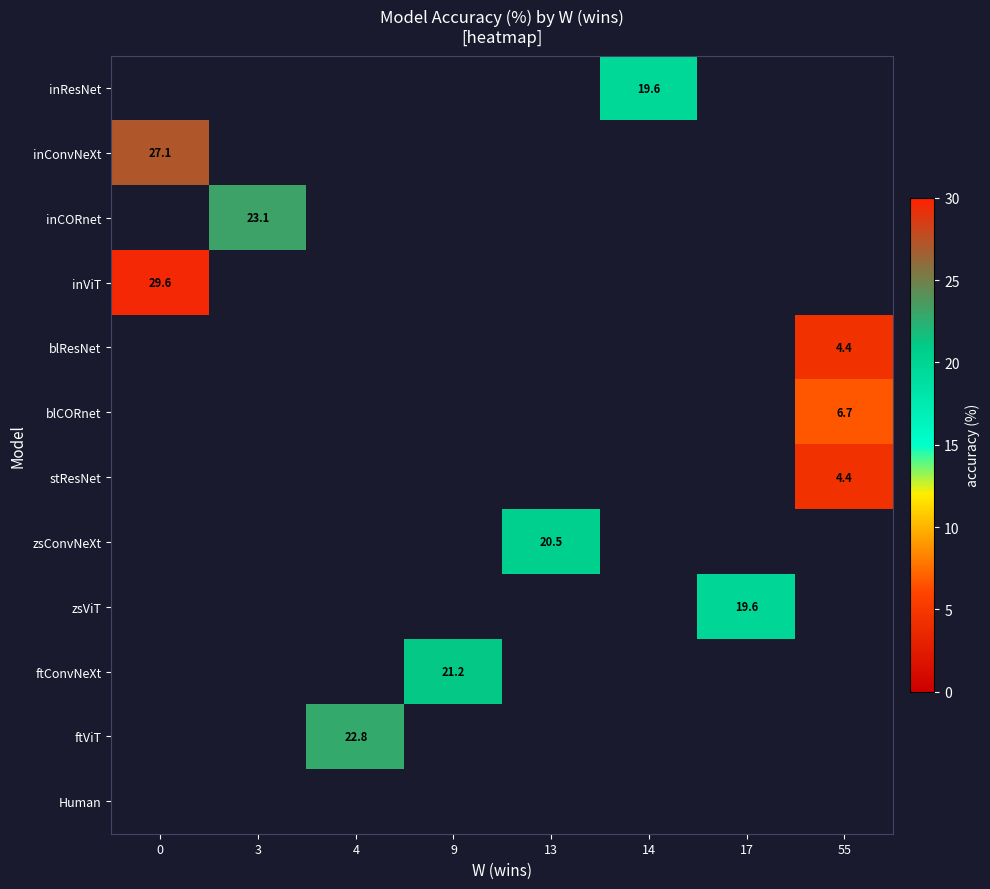

What is the maximum value shown in the chart?

29.6